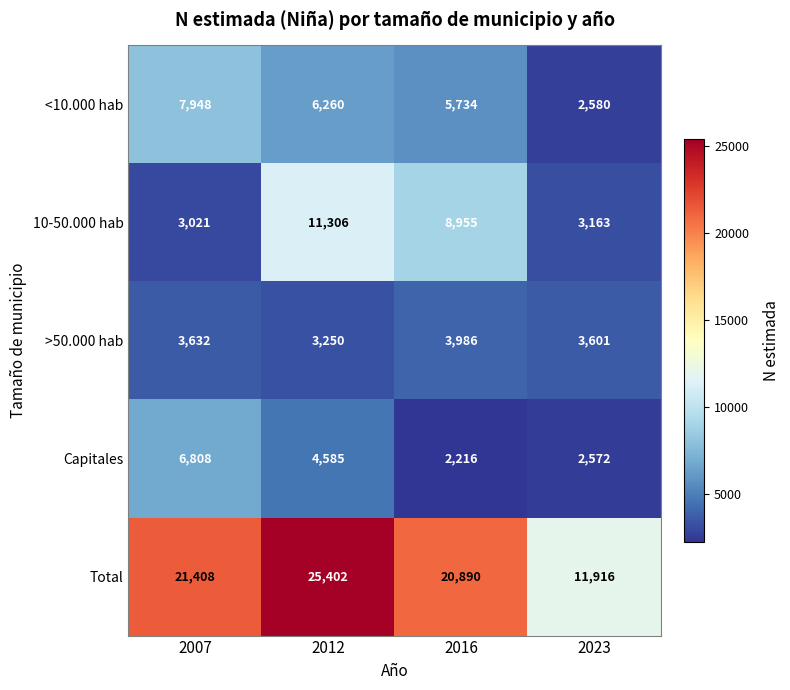

What is the spread (max minus min) of values at 2023?

9344